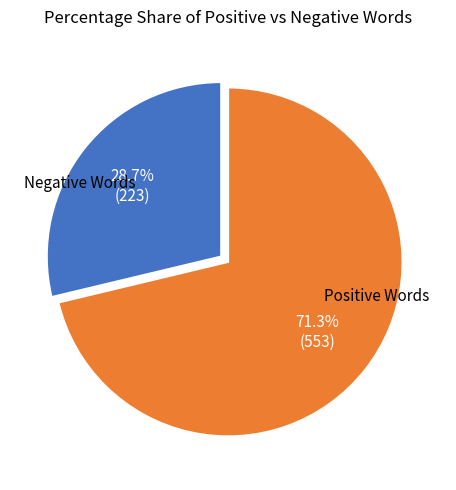

Does any single category account for the majority?

Yes